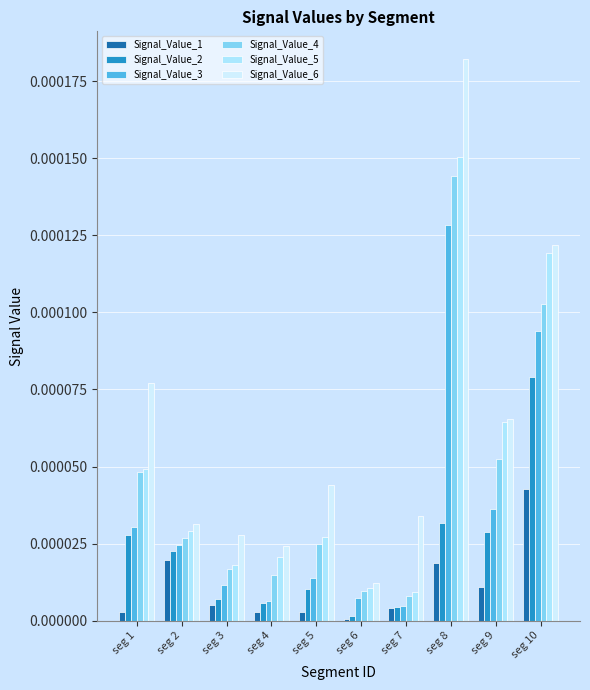

How many groups of bars are there?

10